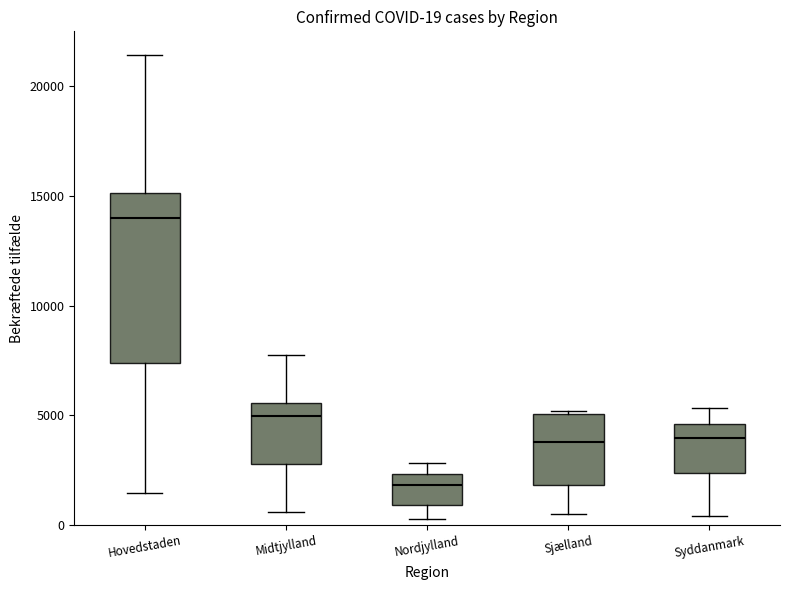

Comparing the boxes themselves (not the whiskers), which one is the tallest?

Hovedstaden